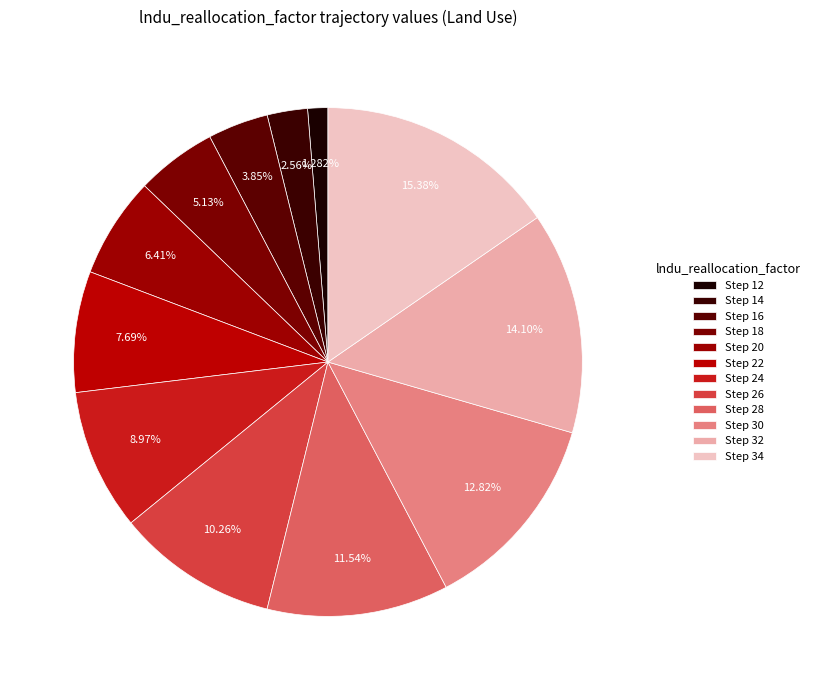

Is there any slice that represents more than half of the pie?

No